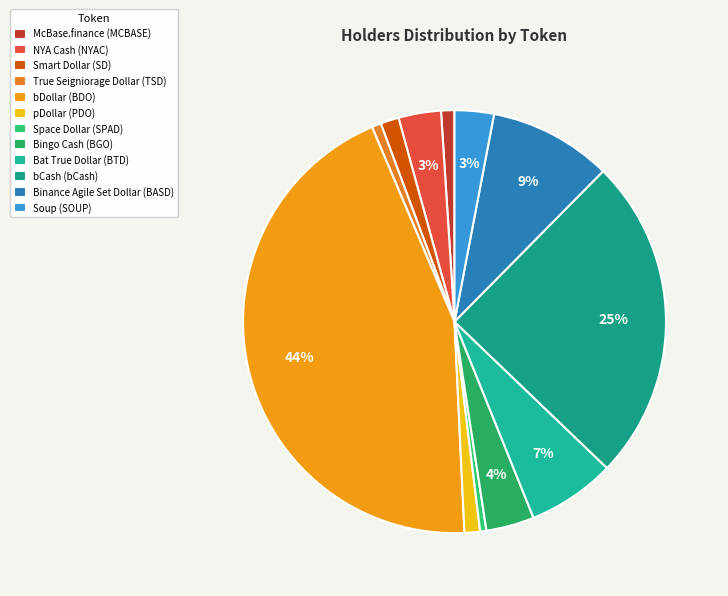

To the nearest percent, what is the average slice percentage?

8%